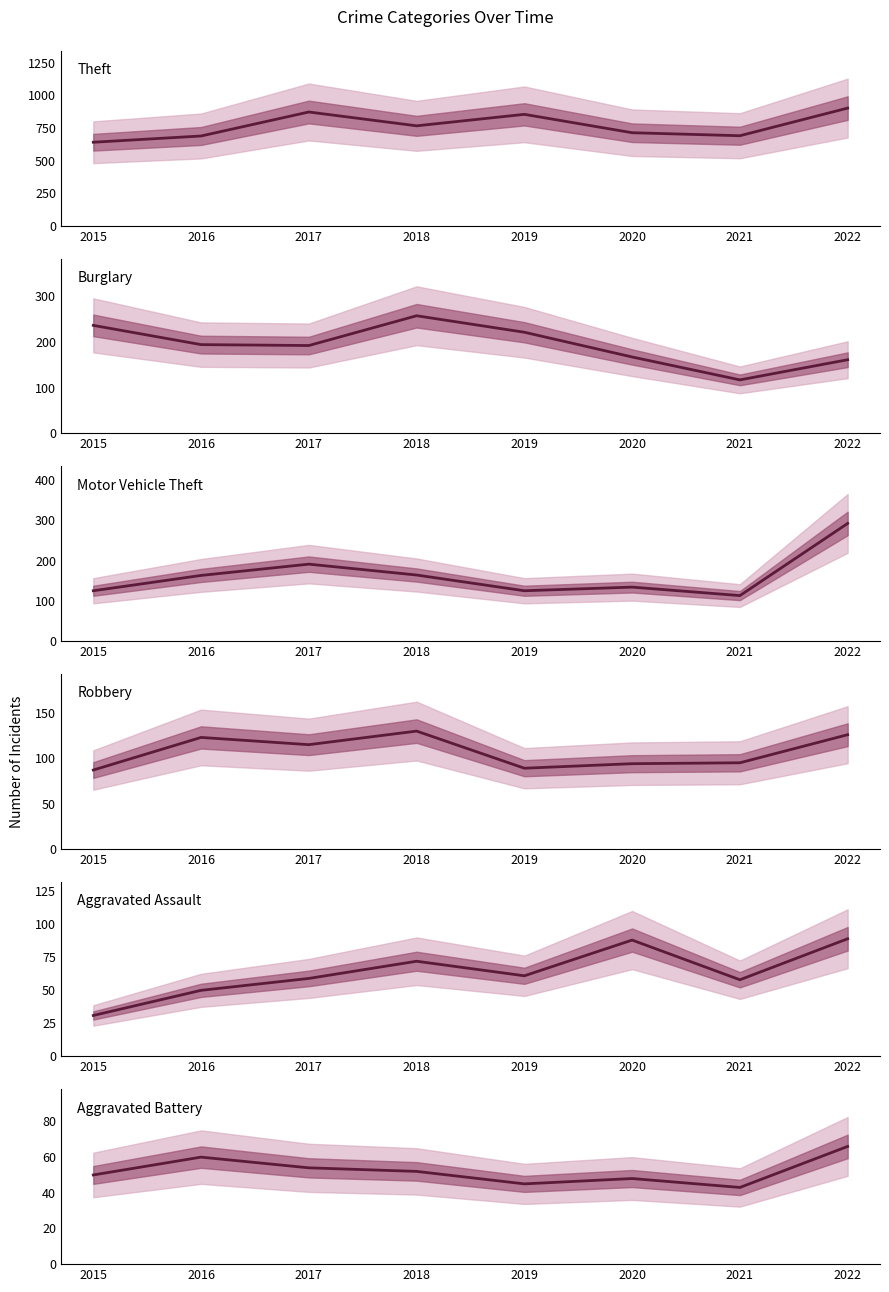

Reading right to left, list all the values displayed in this chart.

Theft: 903	691	714	855	767	873	689	641
Burglary: 161	117	167	221	257	192	194	236
Motor Vehicle Theft: 292	113	134	125	164	191	163	125
Robbery: 126	95	94	89	130	115	123	87
Aggravated Assault: 89	58	88	61	72	59	50	31
Aggravated Battery: 66	43	48	45	52	54	60	50